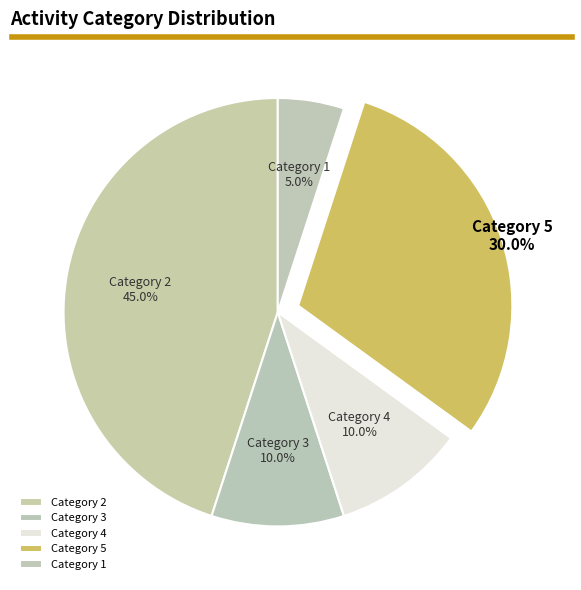

To the nearest percent, what is the difference between the largest and smallest slice percentages?

40%